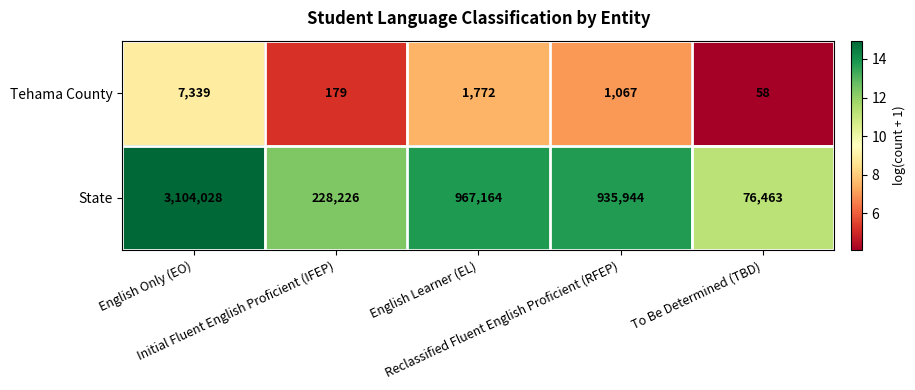

Which series has the largest range (max minus min)?

State